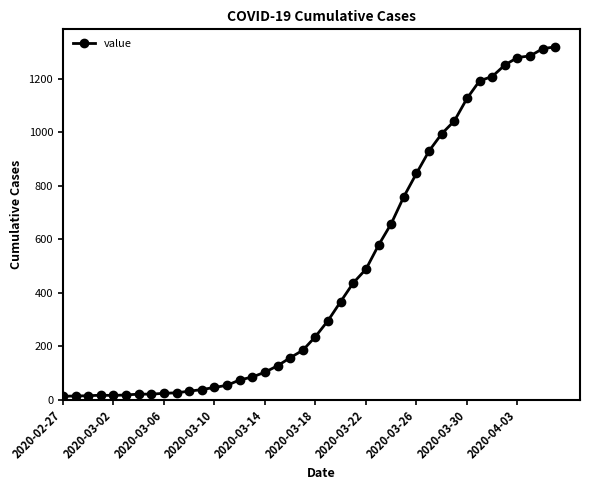

What is the difference between the maximum and minimum values?

1306